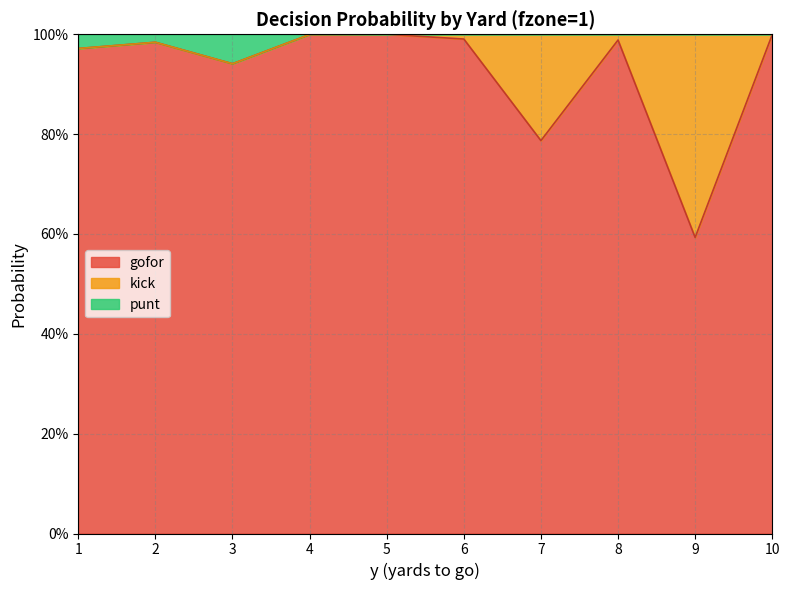

What are all the series names shown in the legend?

gofor, kick, punt